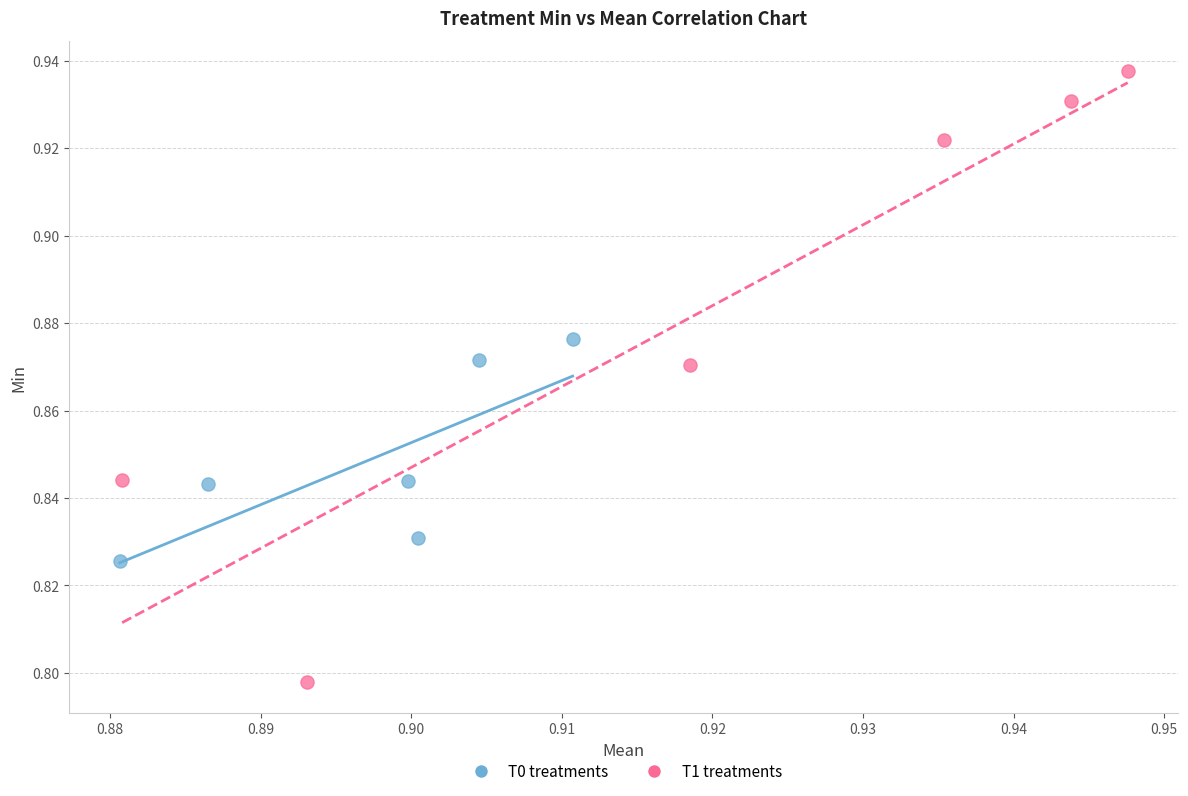

Which series has the largest Y range (max minus min)?

T1 treatments